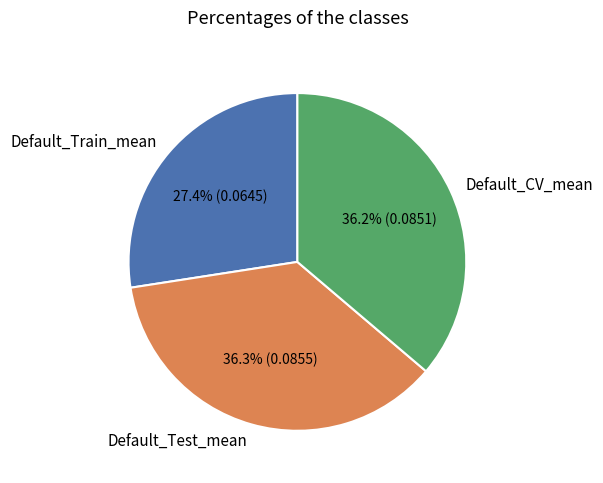

To the nearest percent, what is the average slice percentage?

33%